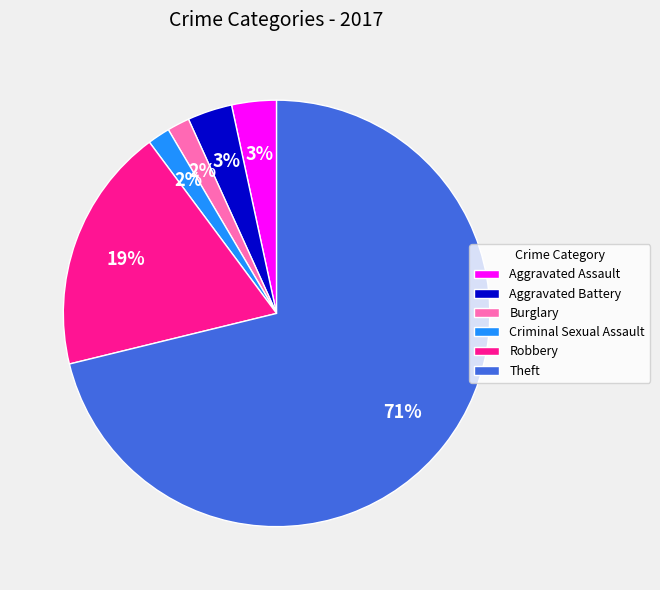

Which category accounts for the majority?

Theft